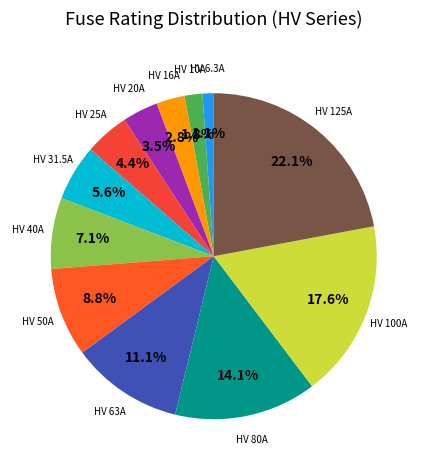

Rank the categories by value from highest to lowest.

HV 125A, HV 100A, HV 80A, HV 63A, HV 50A, HV 40A, HV 31.5A, HV 25A, HV 20A, HV 16A, HV 10A, HV 6.3A